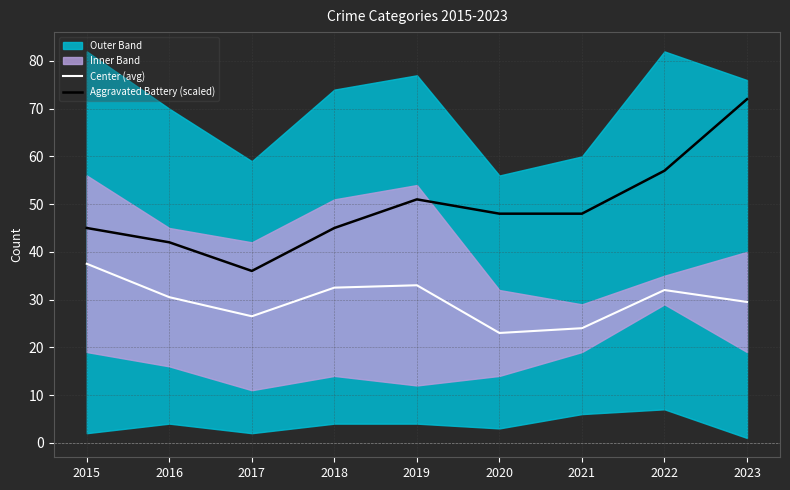

What is the value of the Center (avg) point at the 2nd from the left?

30.5